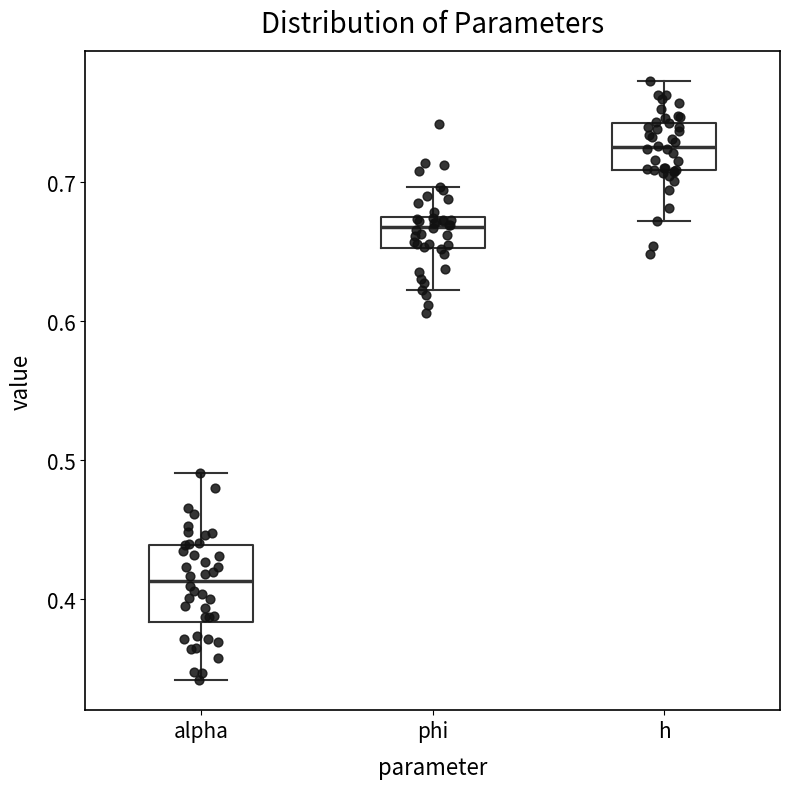

Reading left to right, transcribe this box plot: for each box, give where its median line is, the range the box spans, and where its two whiskers end, as read against the y-axis. The values are not printed on the chart, so give them approximately, as read against the axis.

alpha: median 0.41, box 0.38 to 0.44, whiskers 0.34 to 0.49
phi: median 0.67 (just below the box's upper edge), box 0.65 to 0.67, whiskers 0.62 to 0.70
h: median 0.72, box 0.71 to 0.74, whiskers 0.67 to 0.77